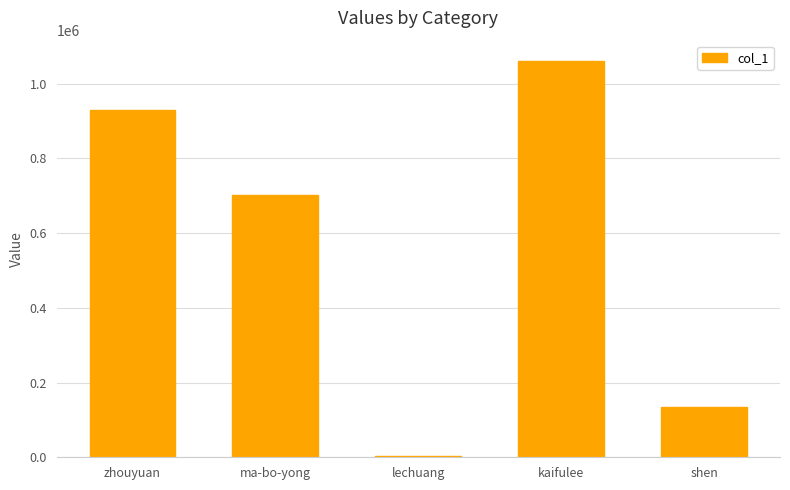

How many distinct data groups are displayed?

1